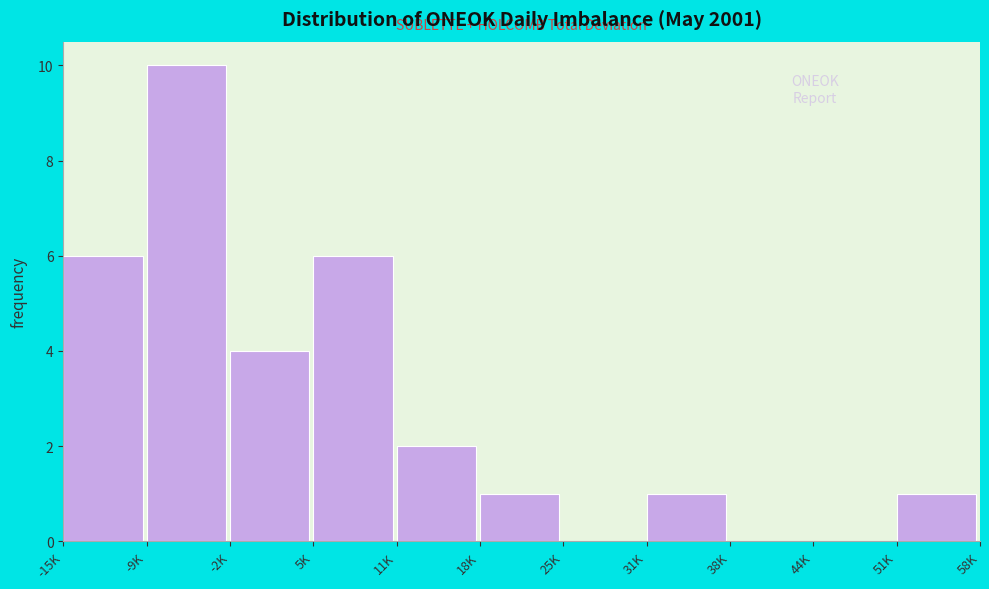

Reading left to right, extract all data points from this chart.

-15K=6	-9K=10	-2K=4	5K=6	11K=2	18K=1	25K=0	31K=1	38K=0	44K=0	51K=1